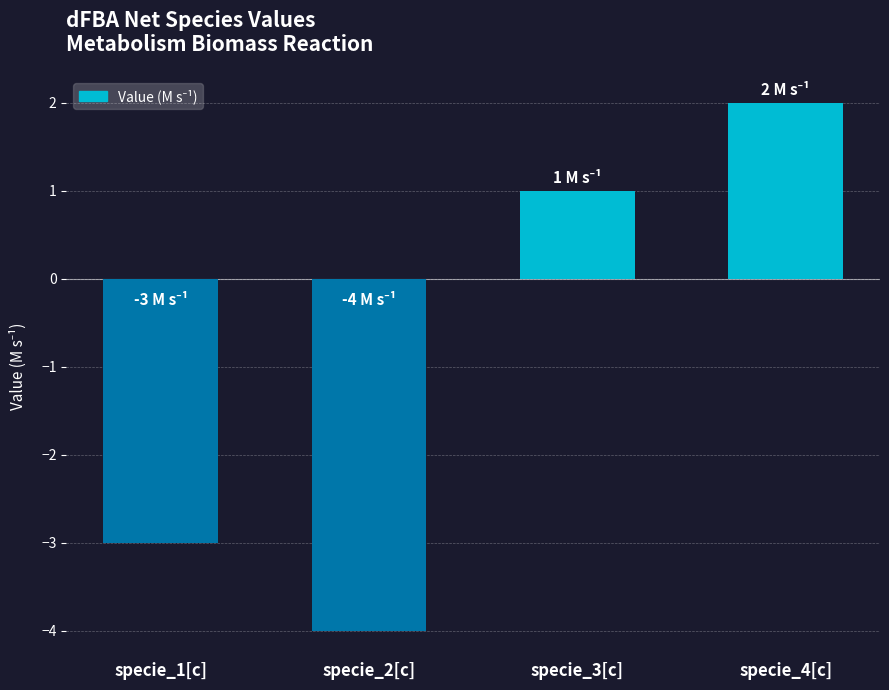

What is the label of the 4th bar from the left?

specie_4[c]